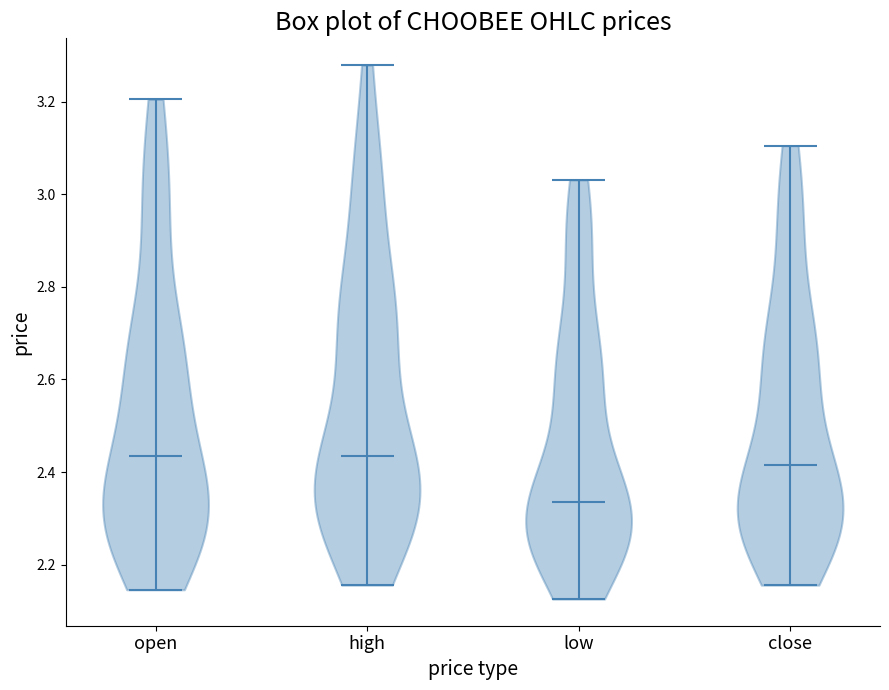

Which violin has the lowest median line?

low